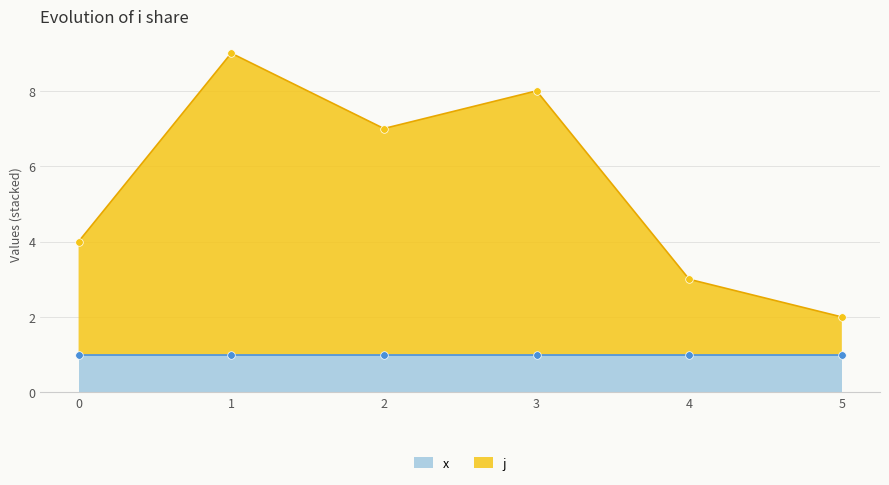

What is the ratio of the value at 5 to the value at 1?

0.2